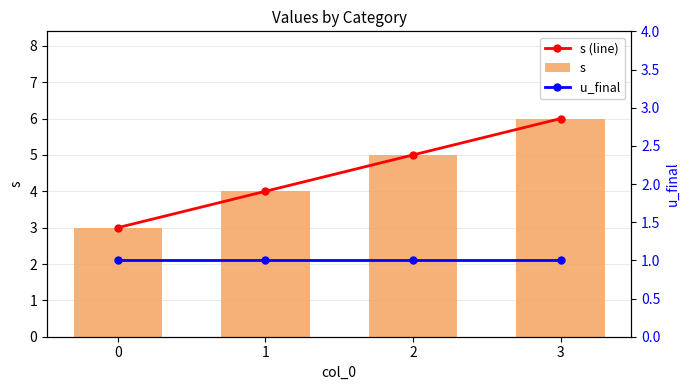

The u_final series shows 1 at 0. True or false?

True